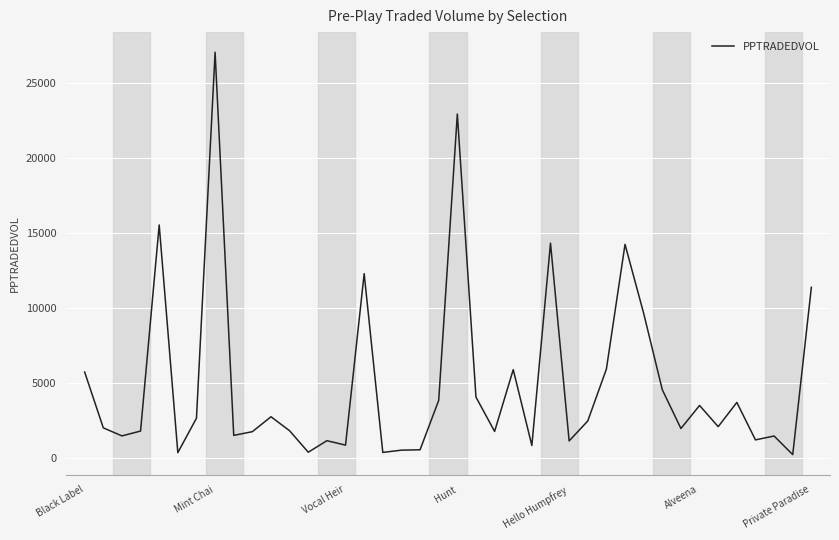

True or false: the data has more than 2 interior local peaks.

True